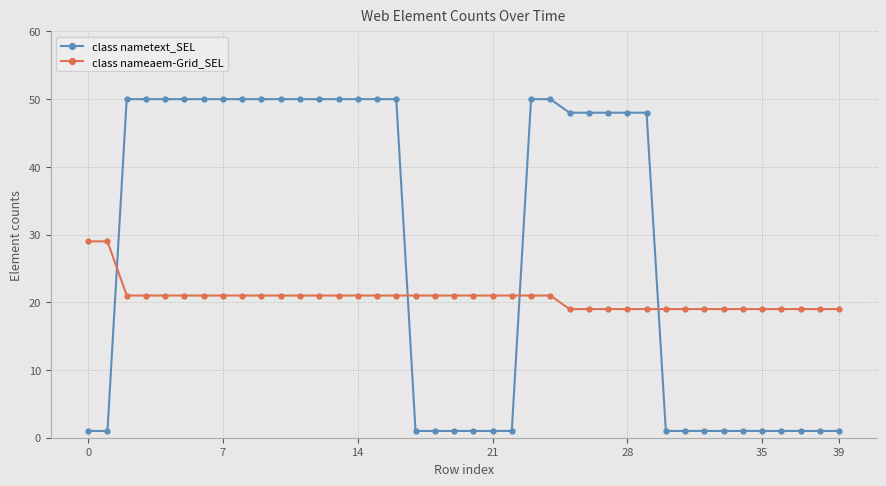

How many lines are shown in the chart?

2